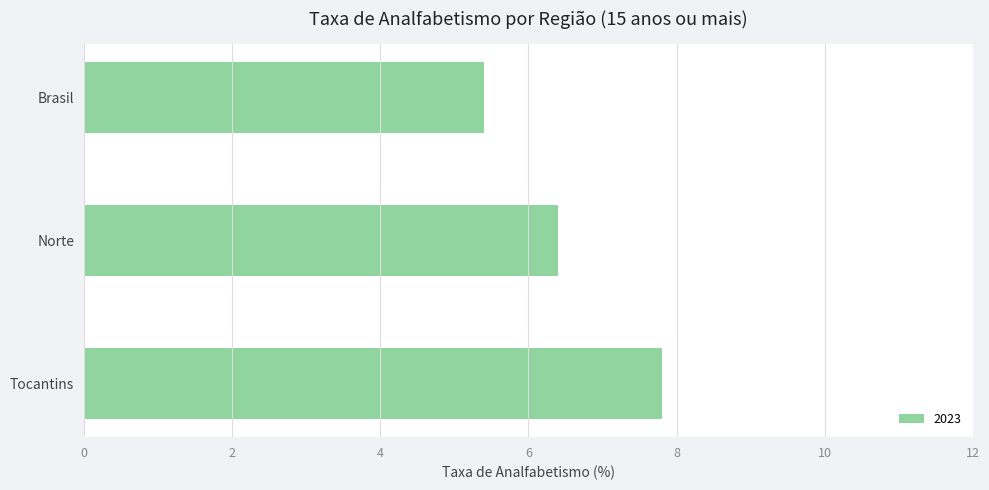

Reading top to bottom, transcribe all the data shown in this chart.

Brasil=5.4	Norte=6.4	Tocantins=7.8